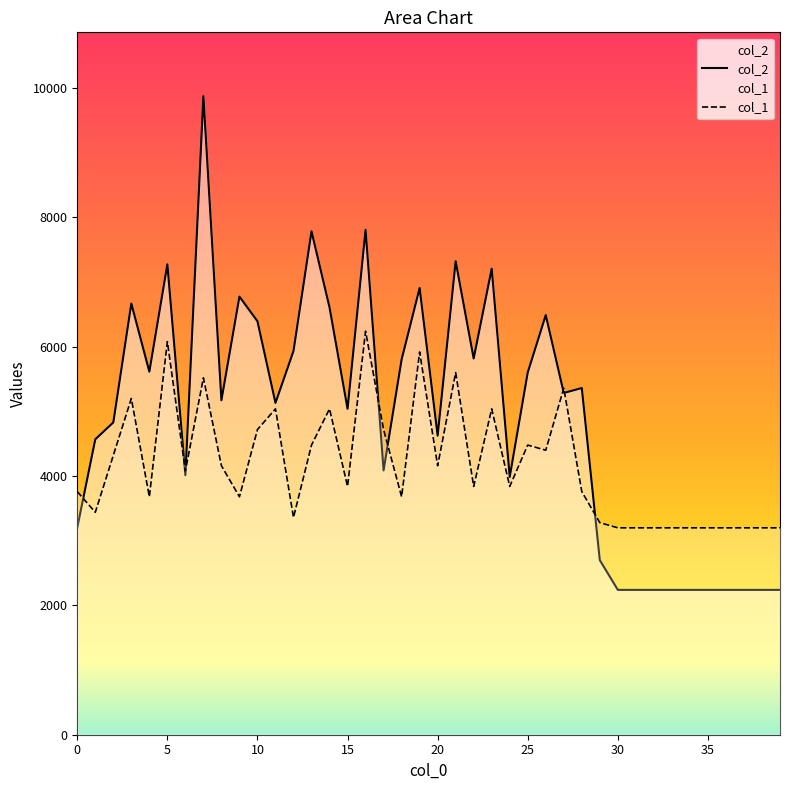

At which label is col_2 closest to 6058?

12